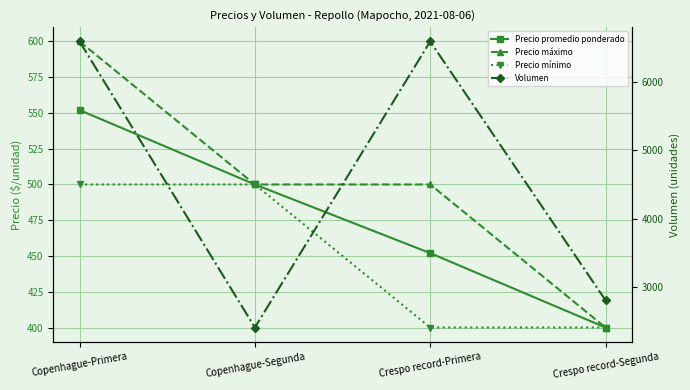

At which category is the sum across all series the highest?

Copenhague-Primera